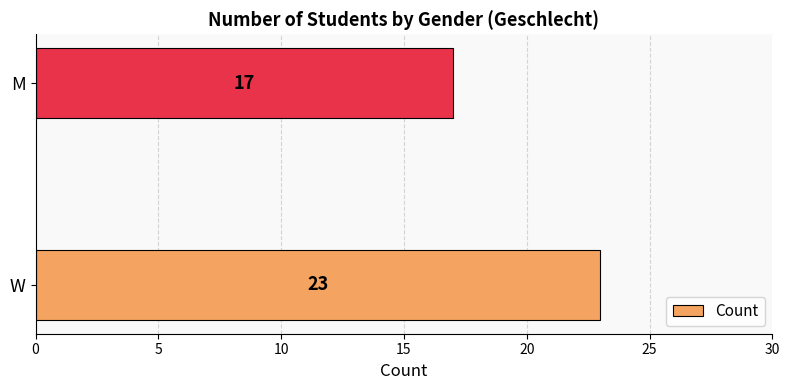

Is it true that the value at W is 23?

True